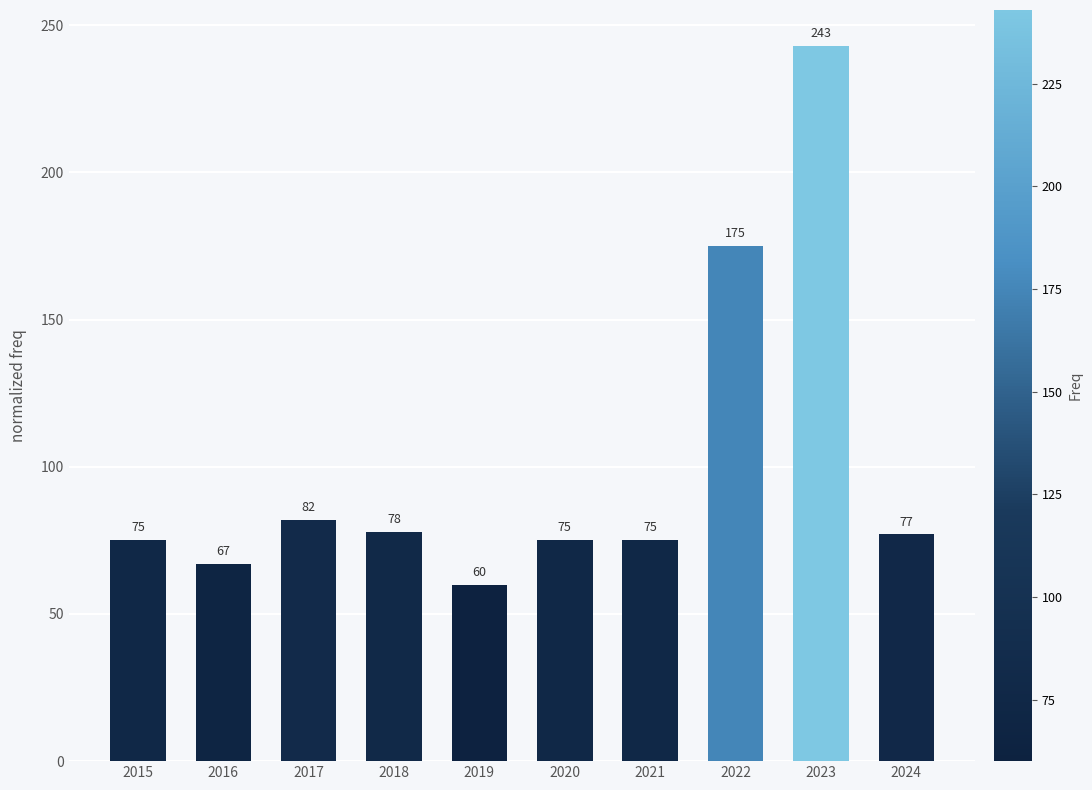

What is the smallest value displayed?

60